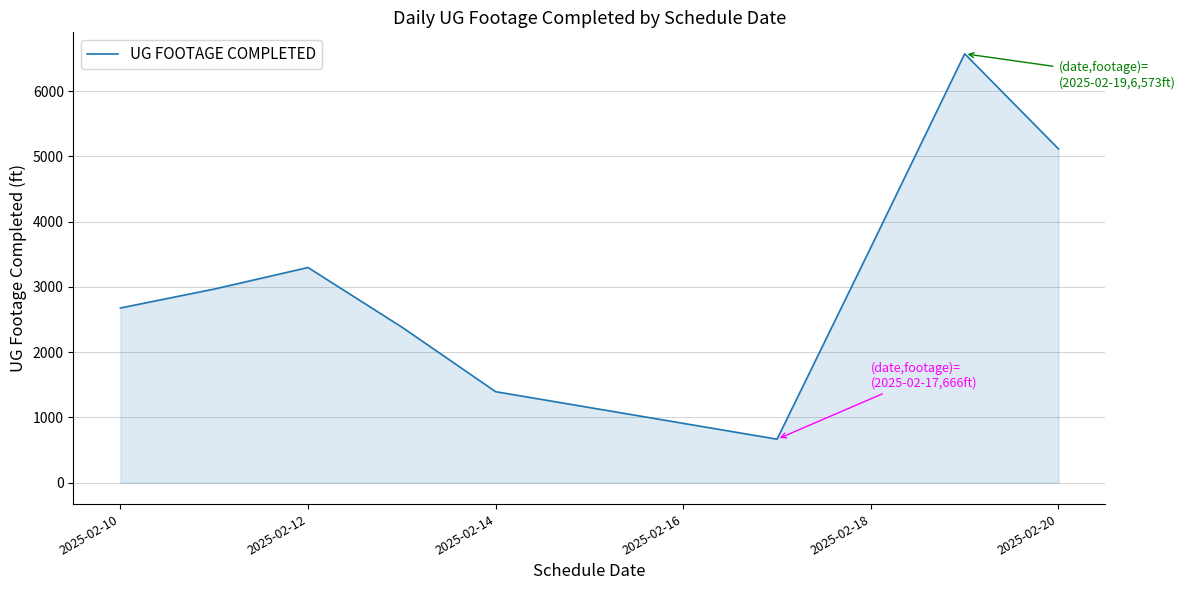

Reading right to left, list all the values displayed in this chart.

5115	6573	3607	666	1394	2384	3297	2967	2677